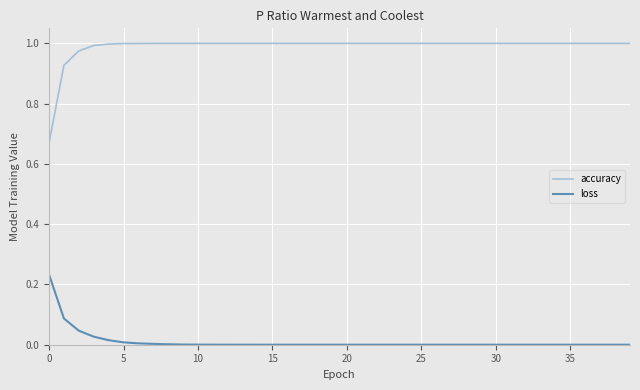

How many lines are shown in the chart?

2